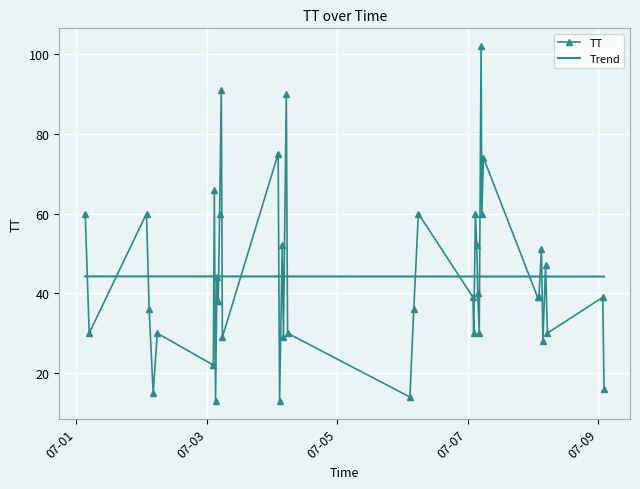

Which series has the largest range (max minus min)?

TT